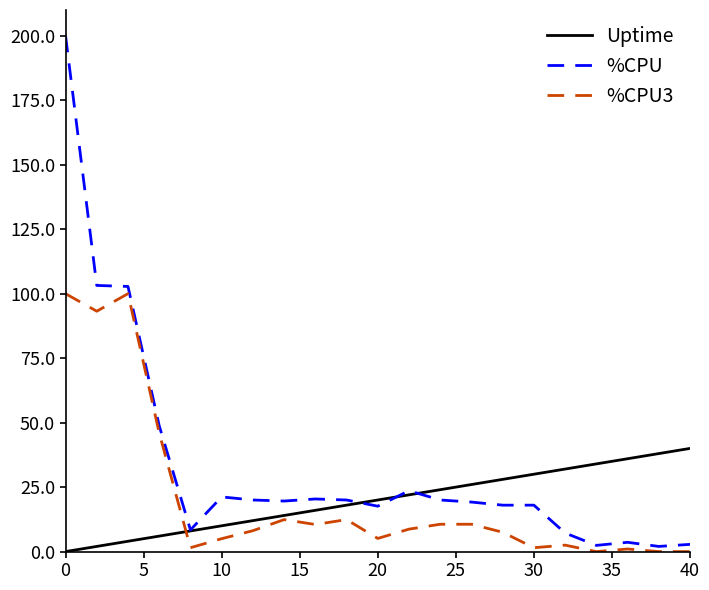

Which series ends up on top after the final intersection of Uptime and %CPU?

Uptime